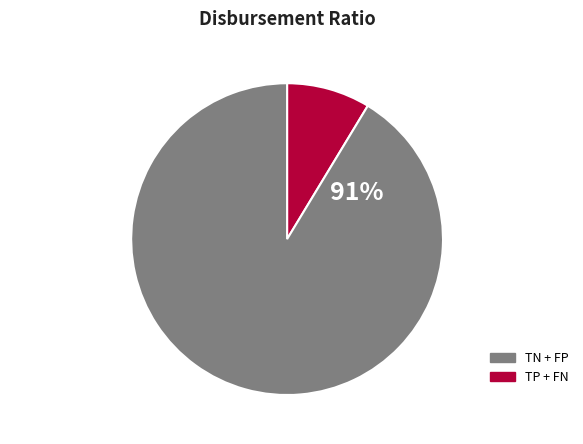

Is there a majority slice in this chart?

Yes